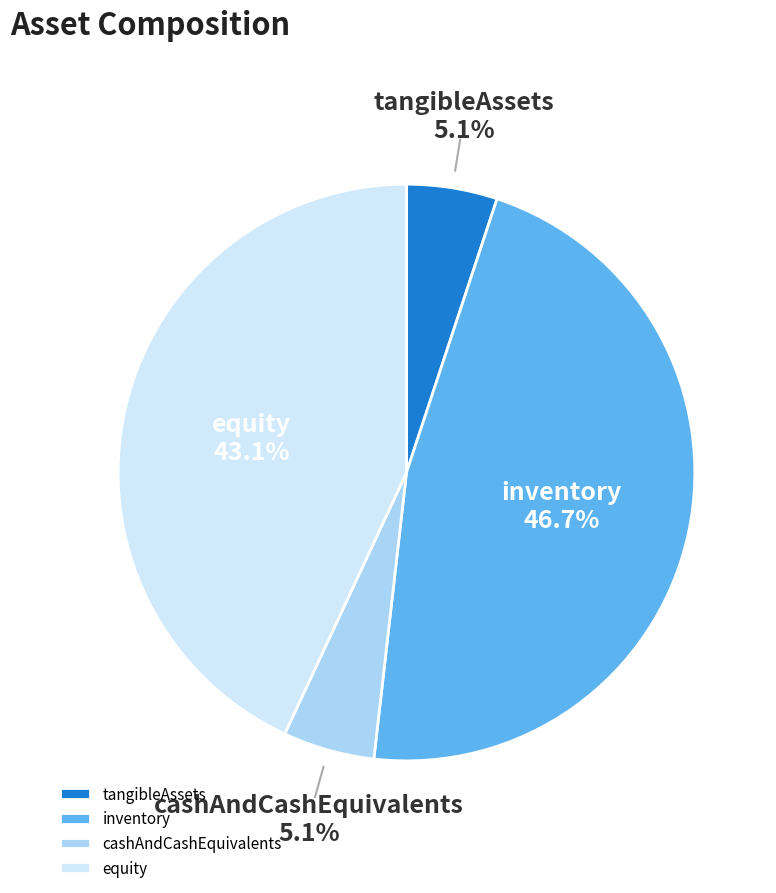

Is tangibleAssets the majority of the pie?

No